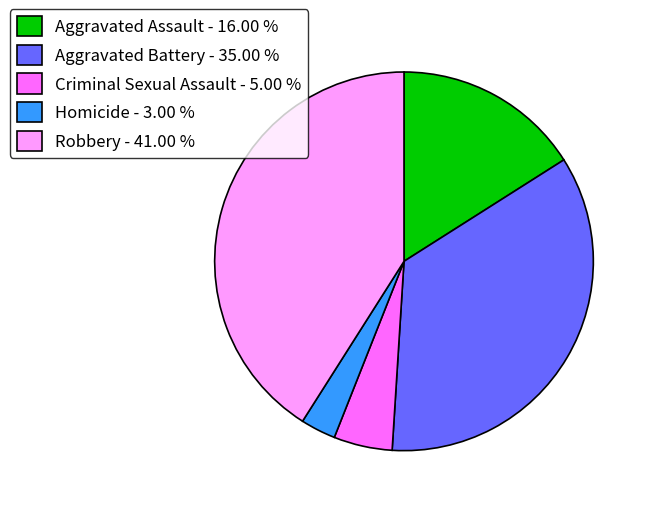

Is there a majority slice in this chart?

No